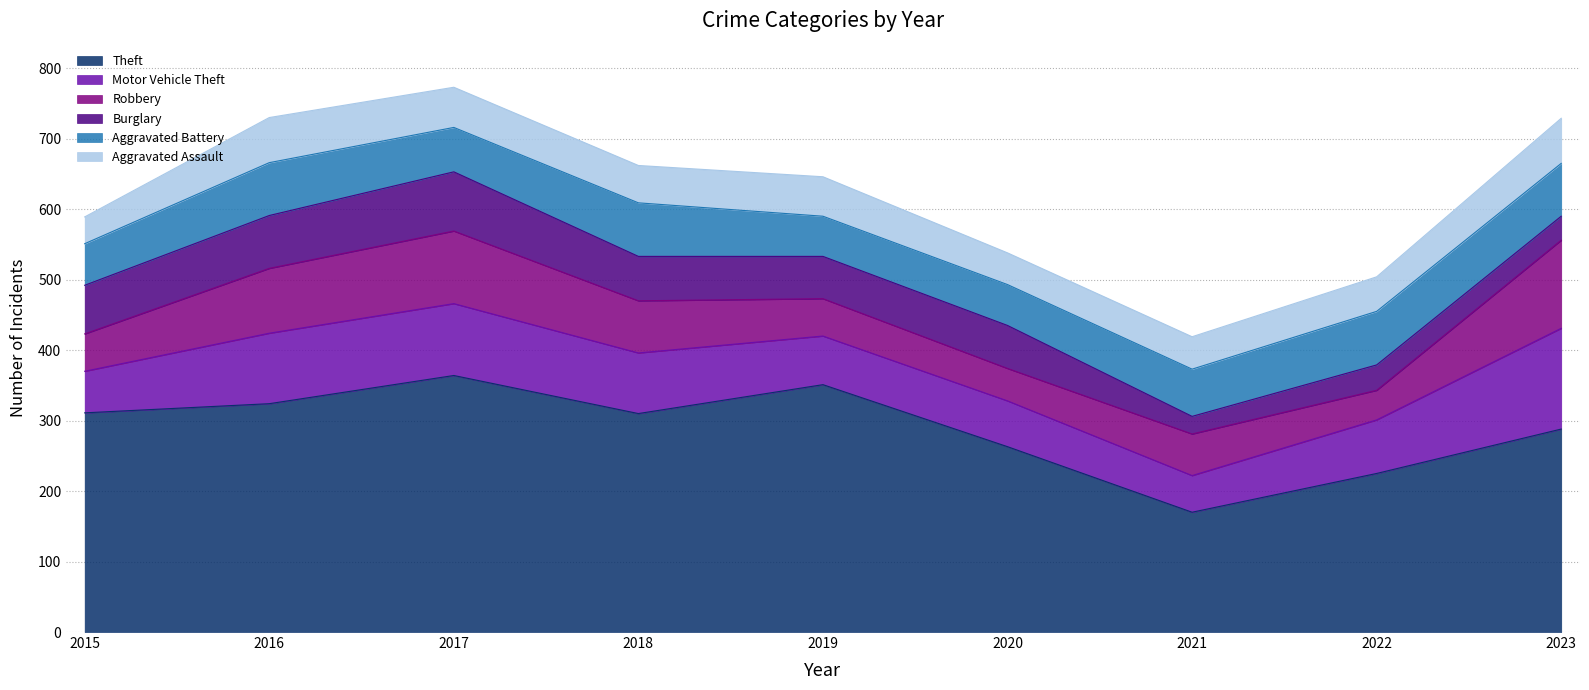

What is the difference between the maximum and second lowest values in the Aggravated Assault series?

19